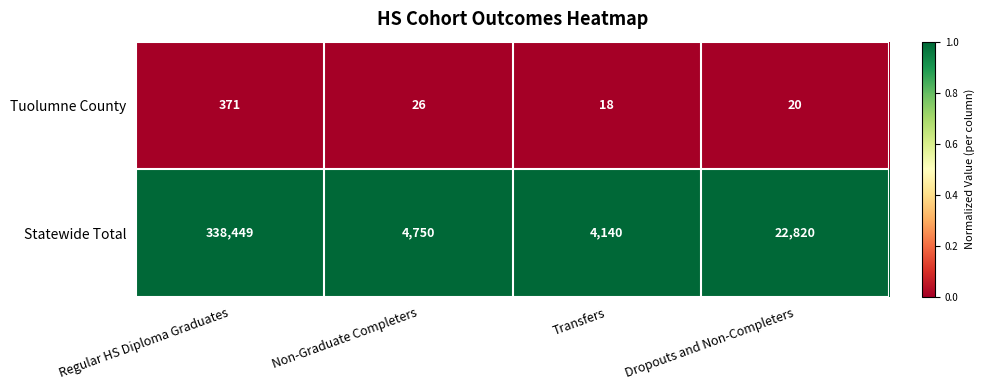

True or false: Tuolumne County has a value of 26 at Non-Graduate Completers.

True